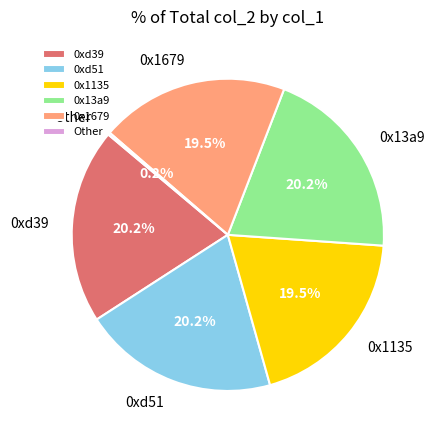

Do 0x13a9 and 0xd51 together represent more than half of the pie?

No